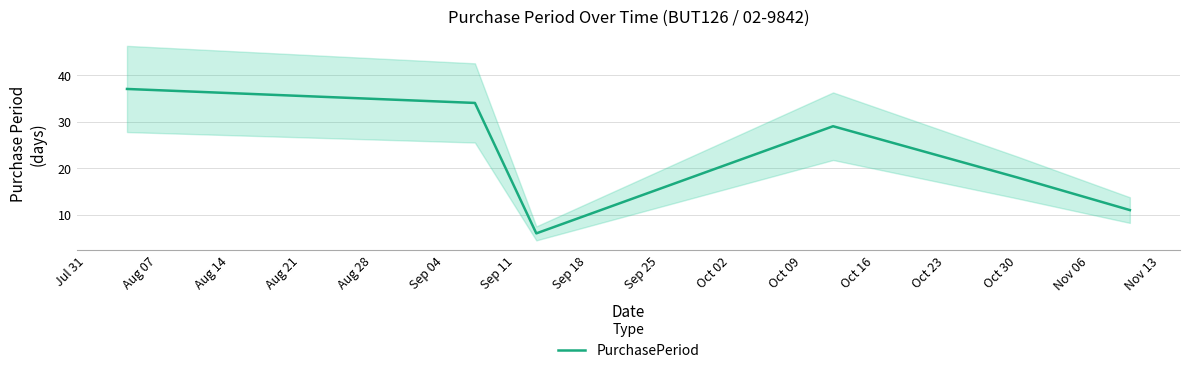

What is the lowest value of the PurchasePeriod series?

6